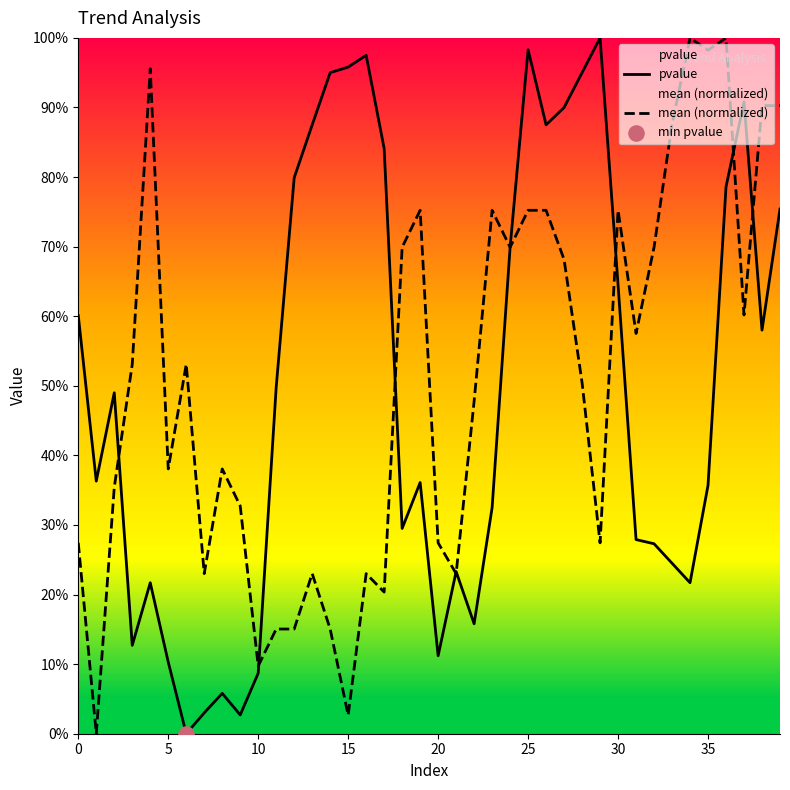

At how many categories does at least one series exceed 0?

40